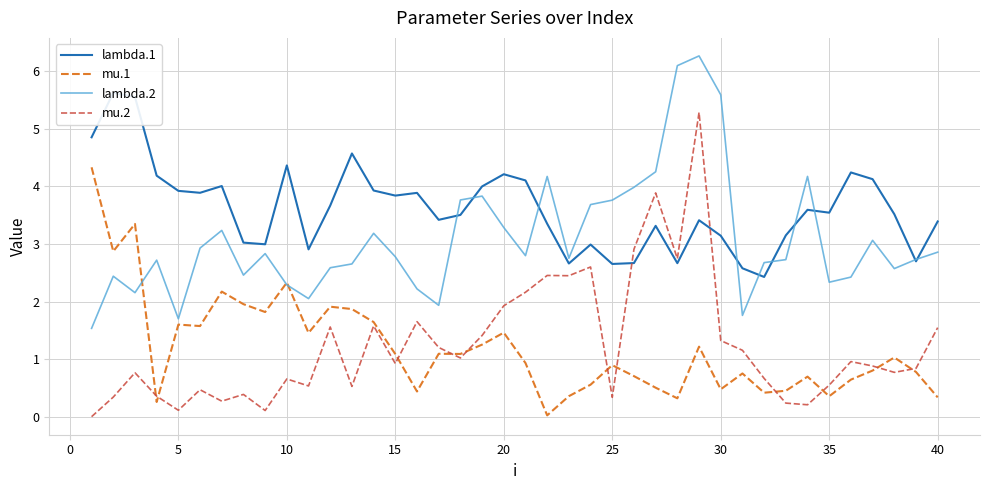

How many lines are shown in the chart?

4